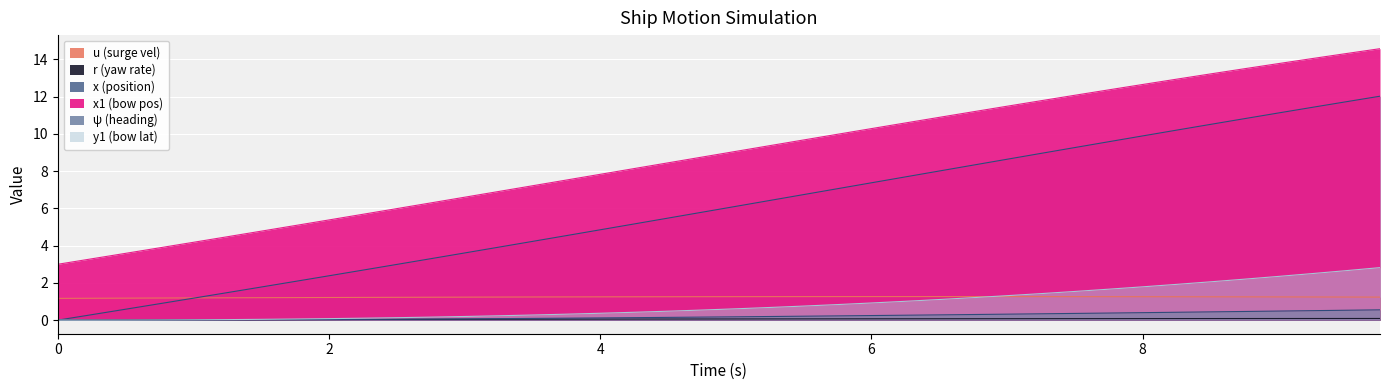

What is the sum of all x1 values?

354.8